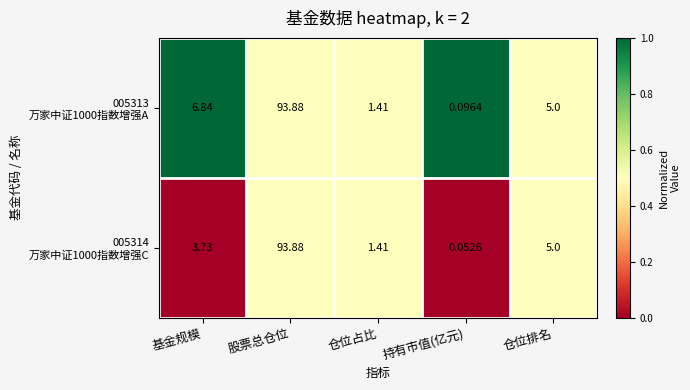

At which category does the chart reach its peak across all series?

股票总仓位